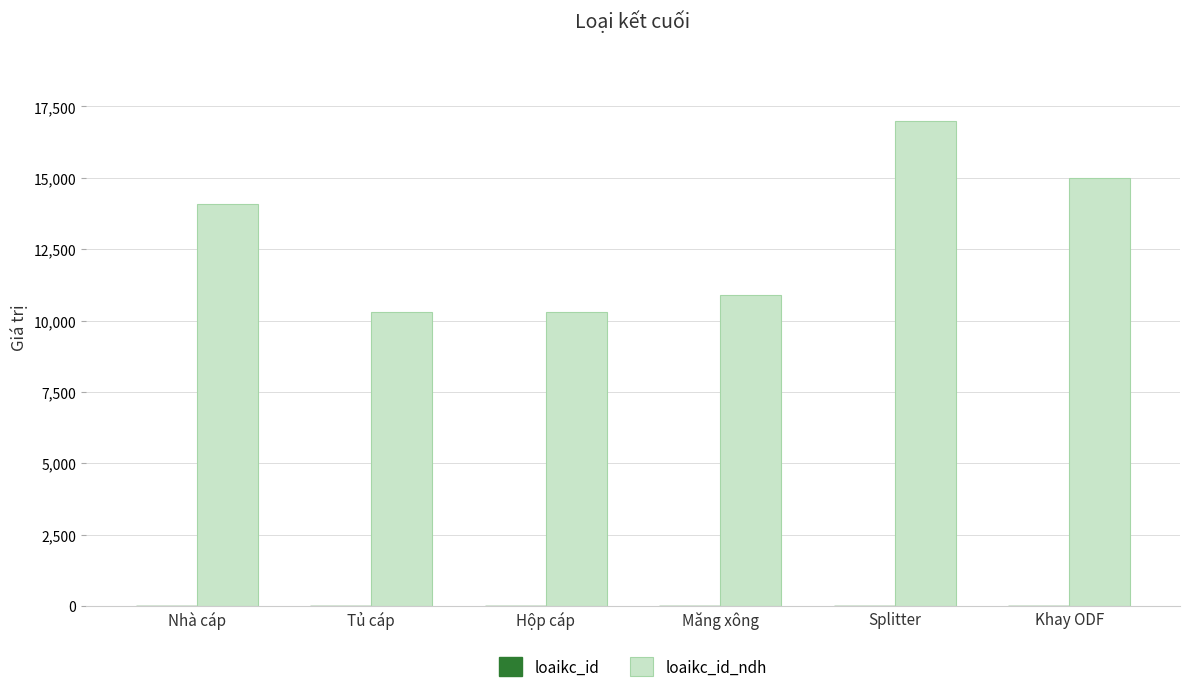

What is the greatest value displayed?

17000